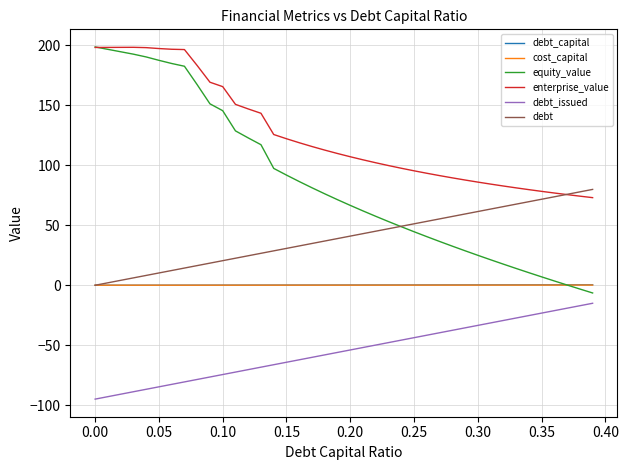

What is the difference between the maximum and second lowest values in the debt_issued series?

77.7